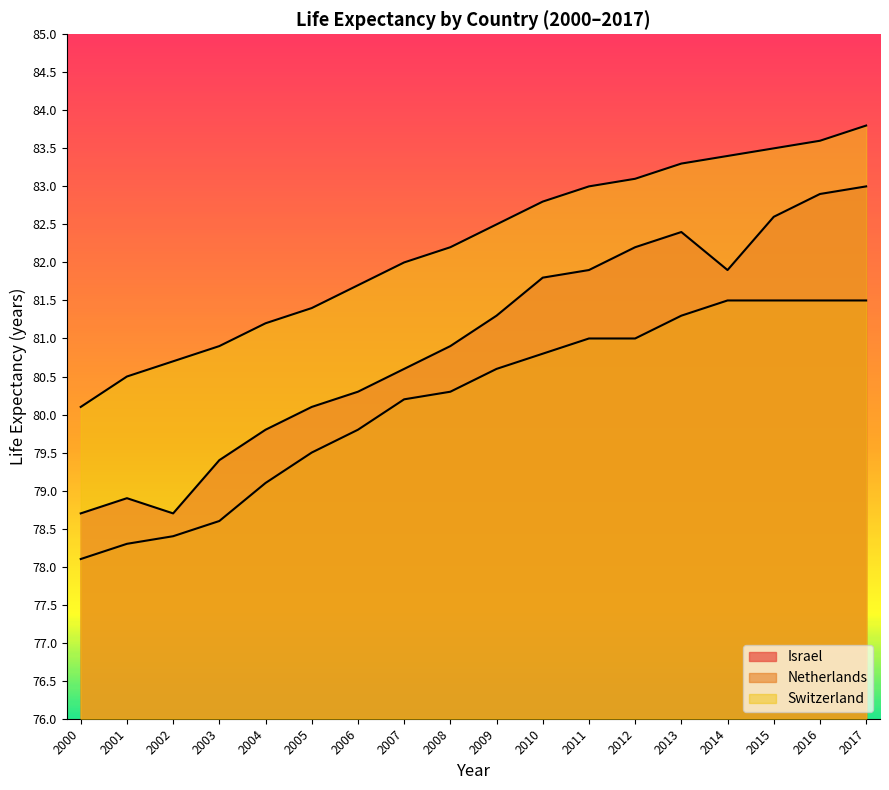

Rank the series at 2005 from highest to lowest value.

Switzerland, Israel, Netherlands